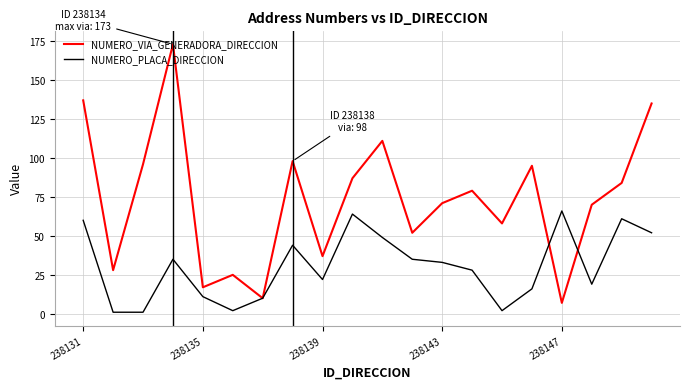

Which series has the largest range (max minus min)?

NUMERO_VIA_GENERADORA_DIRECCION